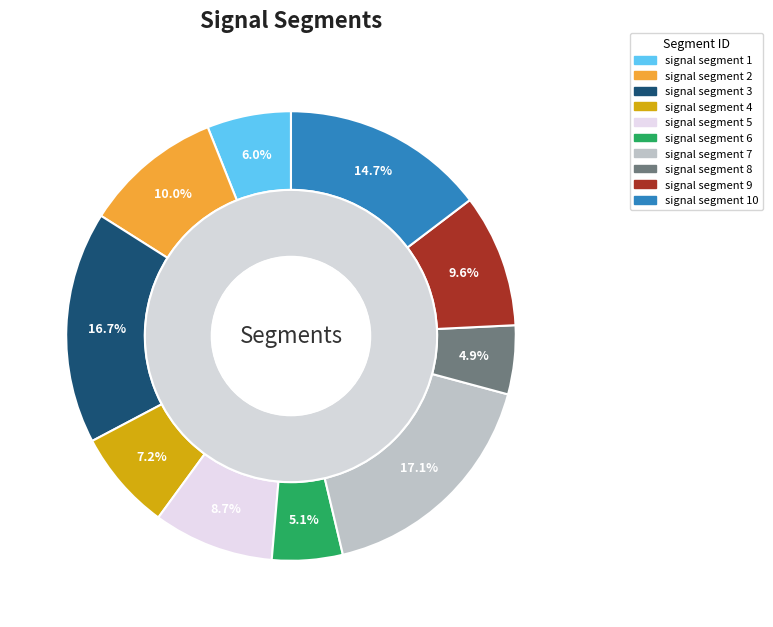

What is the largest slice in the pie chart?

signal segment 7